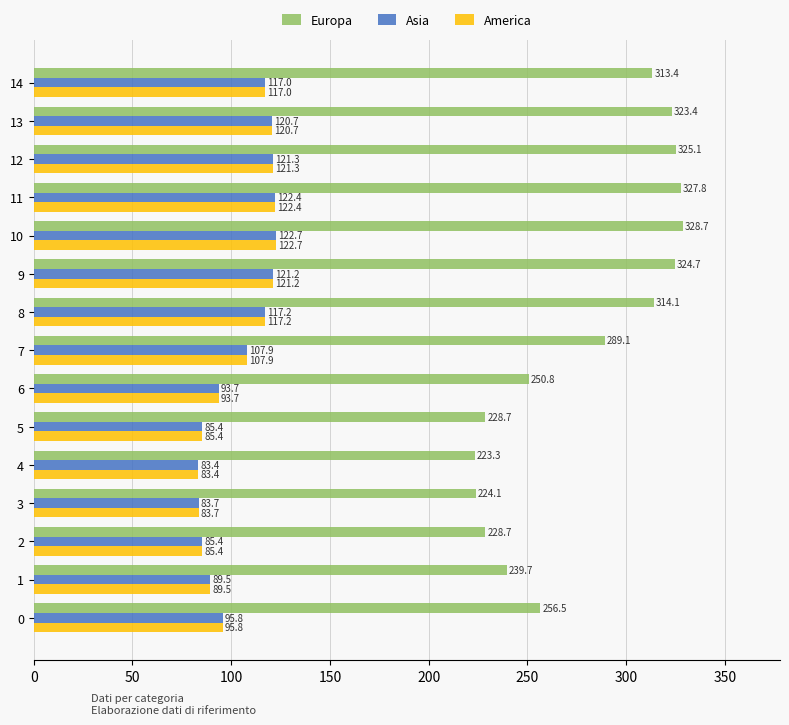

At which category is the sum across all series the highest?

10